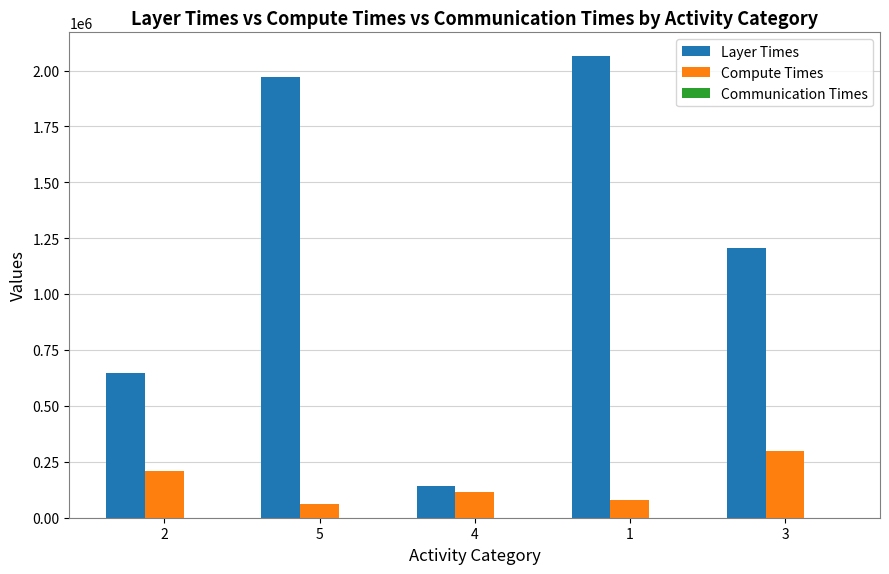

Are the bars grouped side by side (vs. stacked)?

Yes